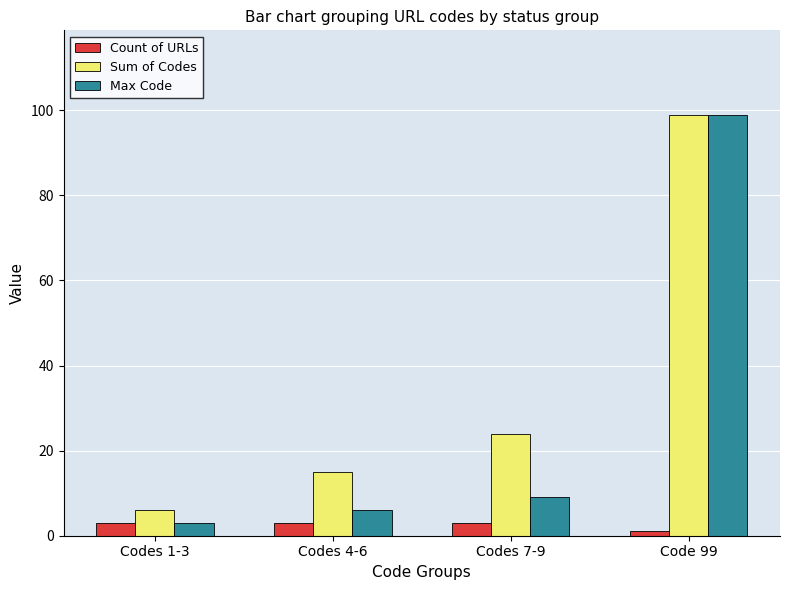

True or false: Count of URLs has a value of 3 at Codes 4-6.

True